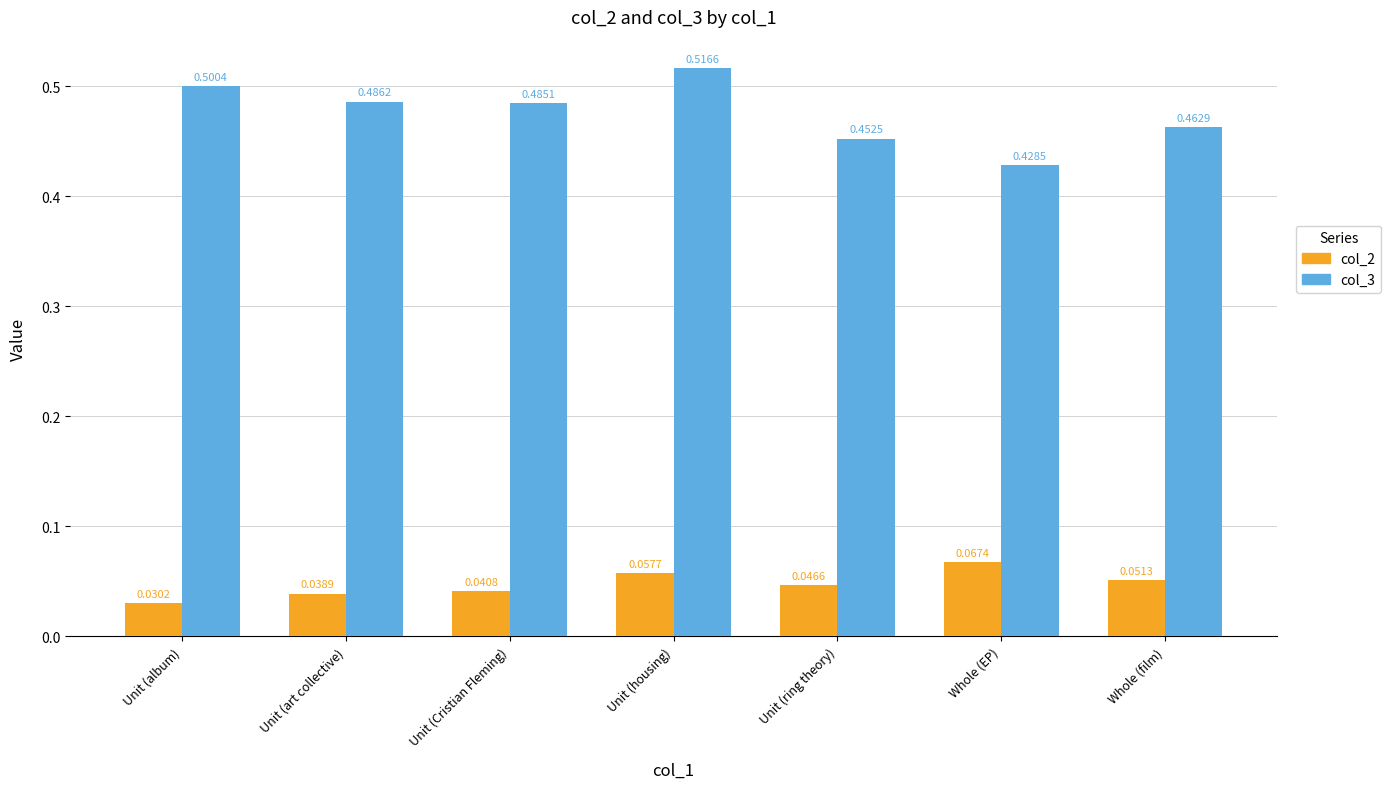

At Whole (EP), list the series in order from smallest to largest.

col_2, col_3